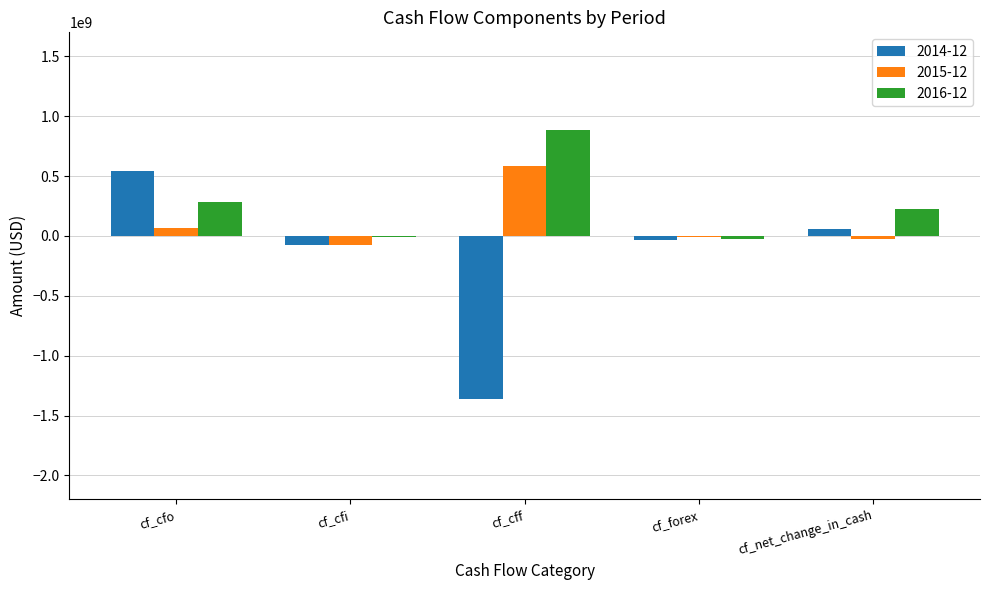

Which series has the widest spread of values?

2014-12